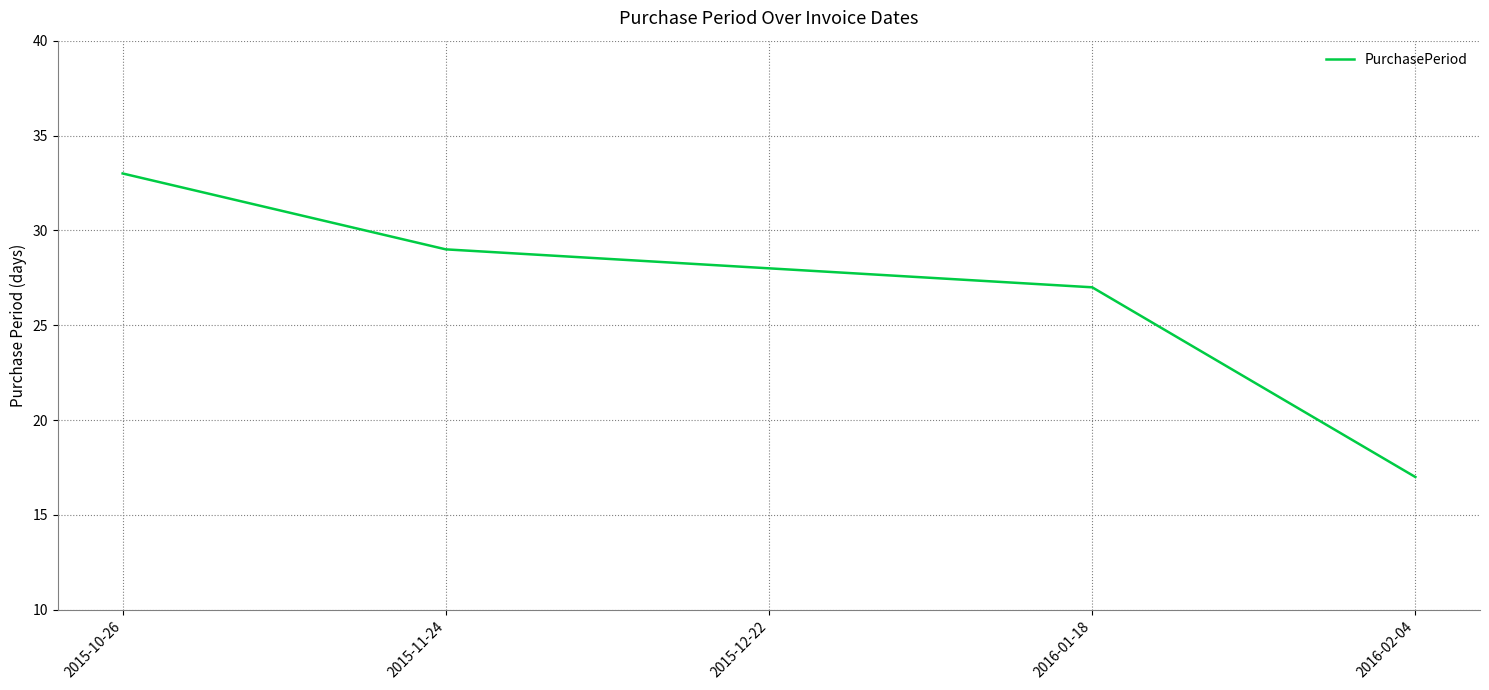

What is the change in value from 2015-10-26 to 2015-11-24?

-4